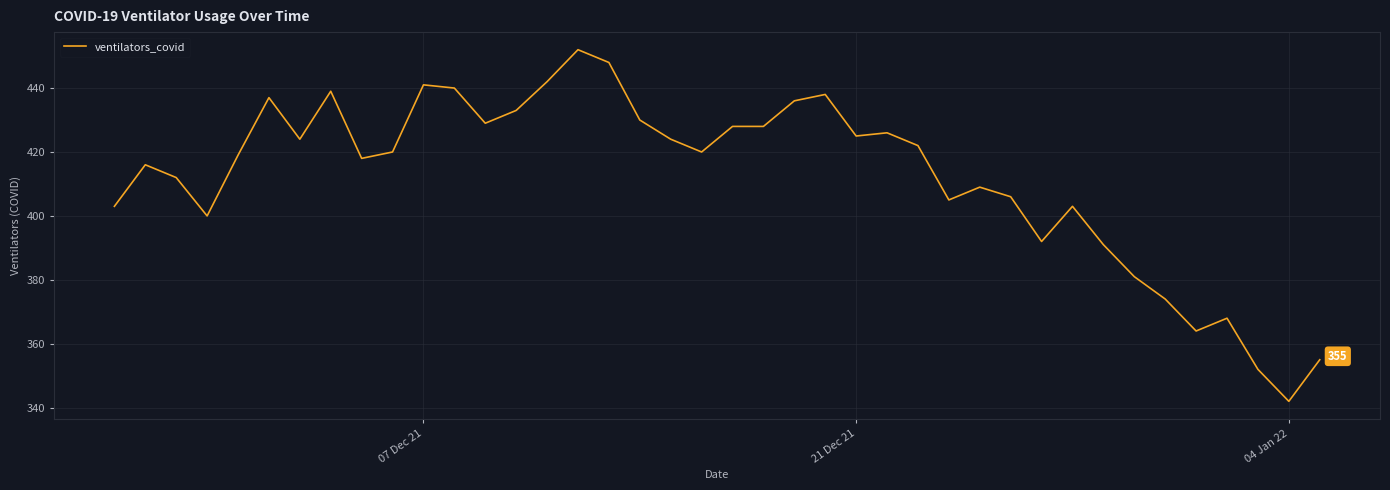

What is the greatest value displayed?

452